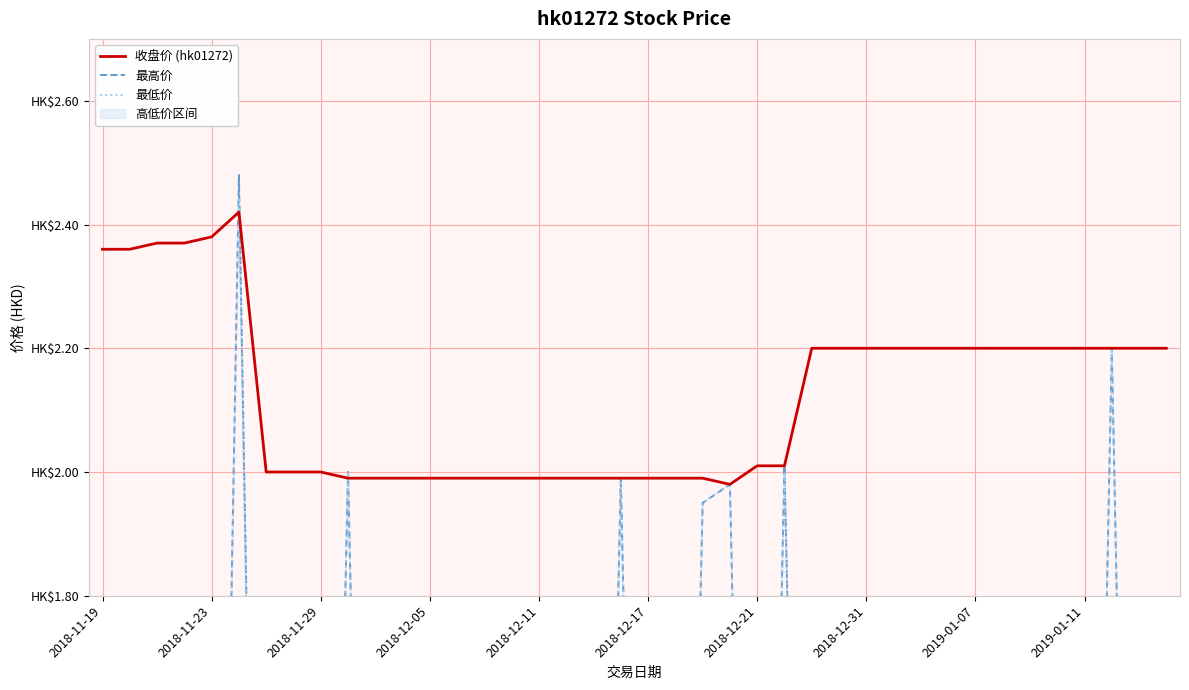

Does the chart display data point markers on the line(s)?

No